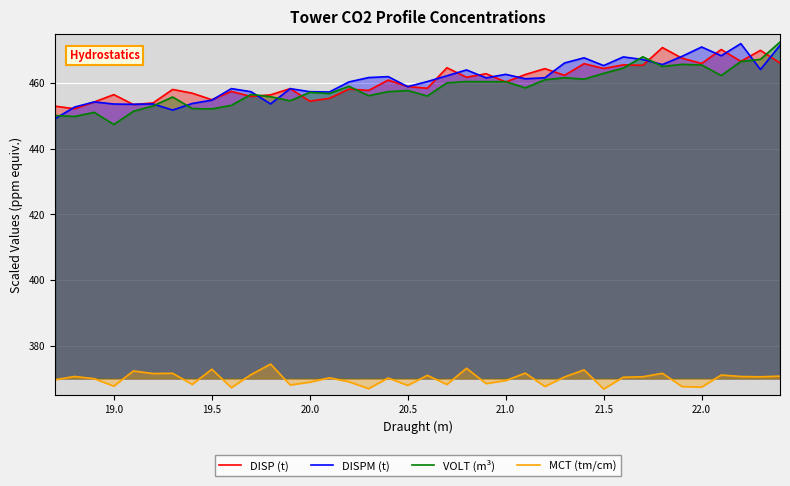

True or false: VOLT (m³) and MCT (tm/cm) cross at least once.

False